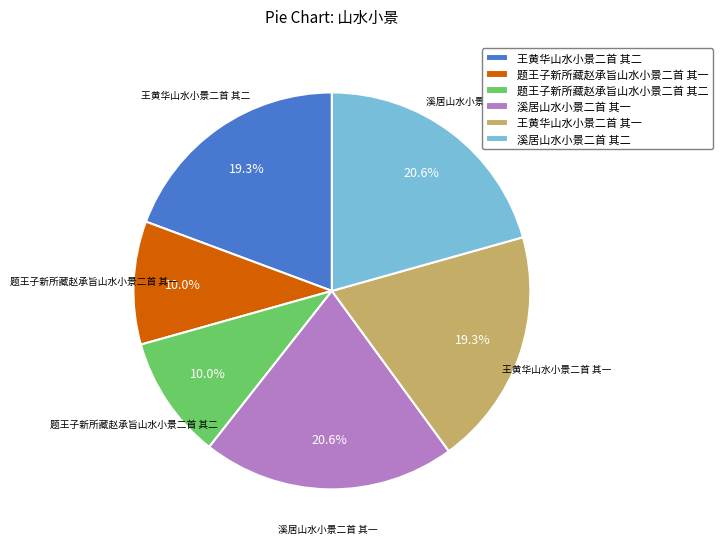

Combined, do 王黄华山水小景二首 其一 and 题王子新所藏赵承旨山水小景二首 其一 account for over 50%?

No